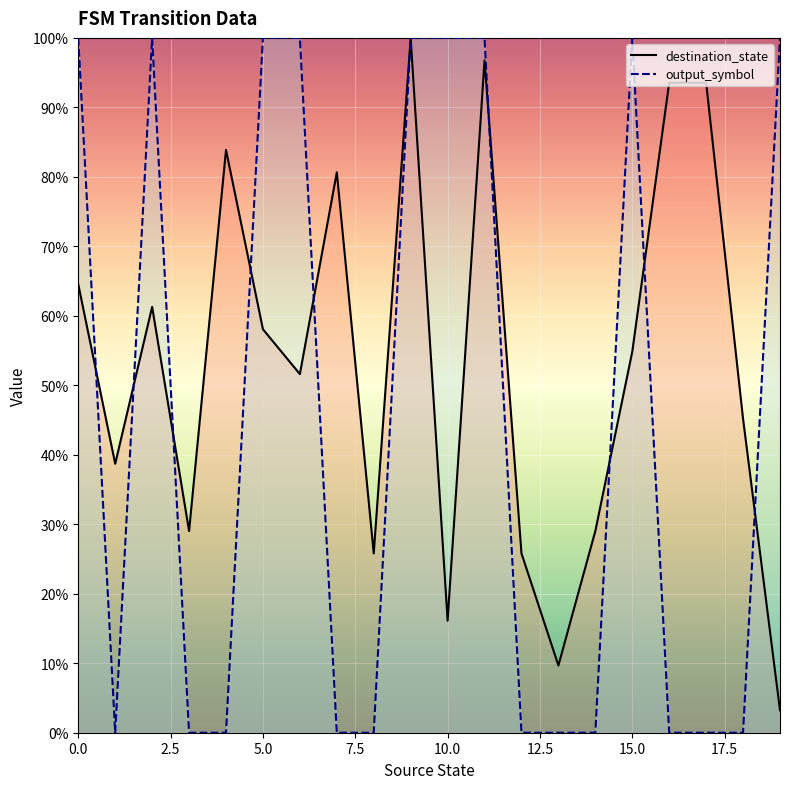

Rank the series by their maximum value, from lowest to highest.

destination_state, output_symbol